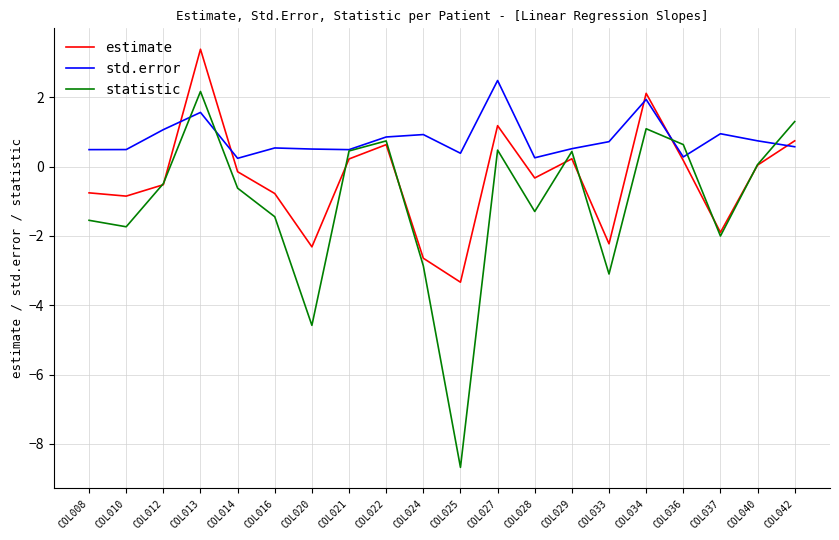

Where does the estimate series first go above 0?

COL013